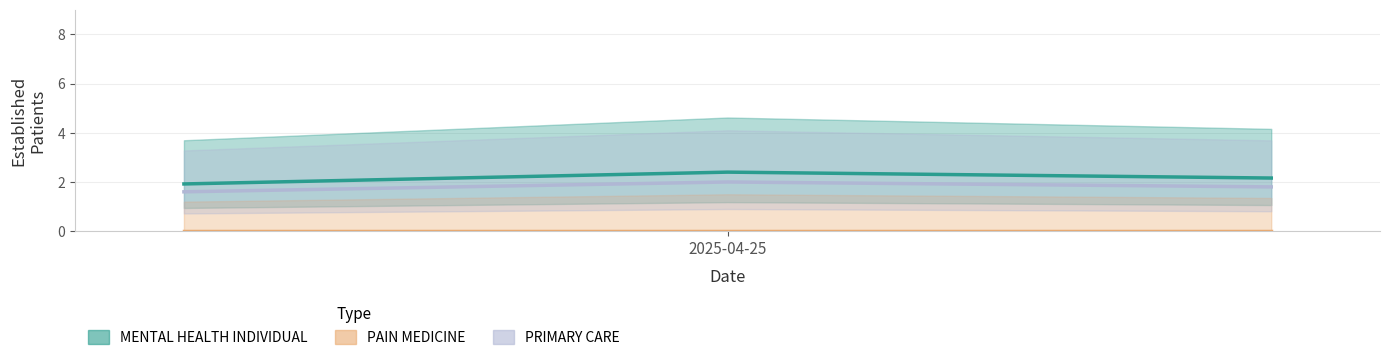

Is it true that MENTAL HEALTH INDIVIDUAL equals 3.5 at 2?

False